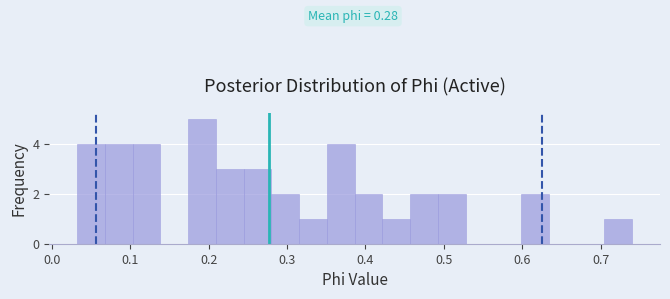

Around what value on the x-axis is the tallest bar? Give the approximate position of its centre, as read against the axis.

0.19